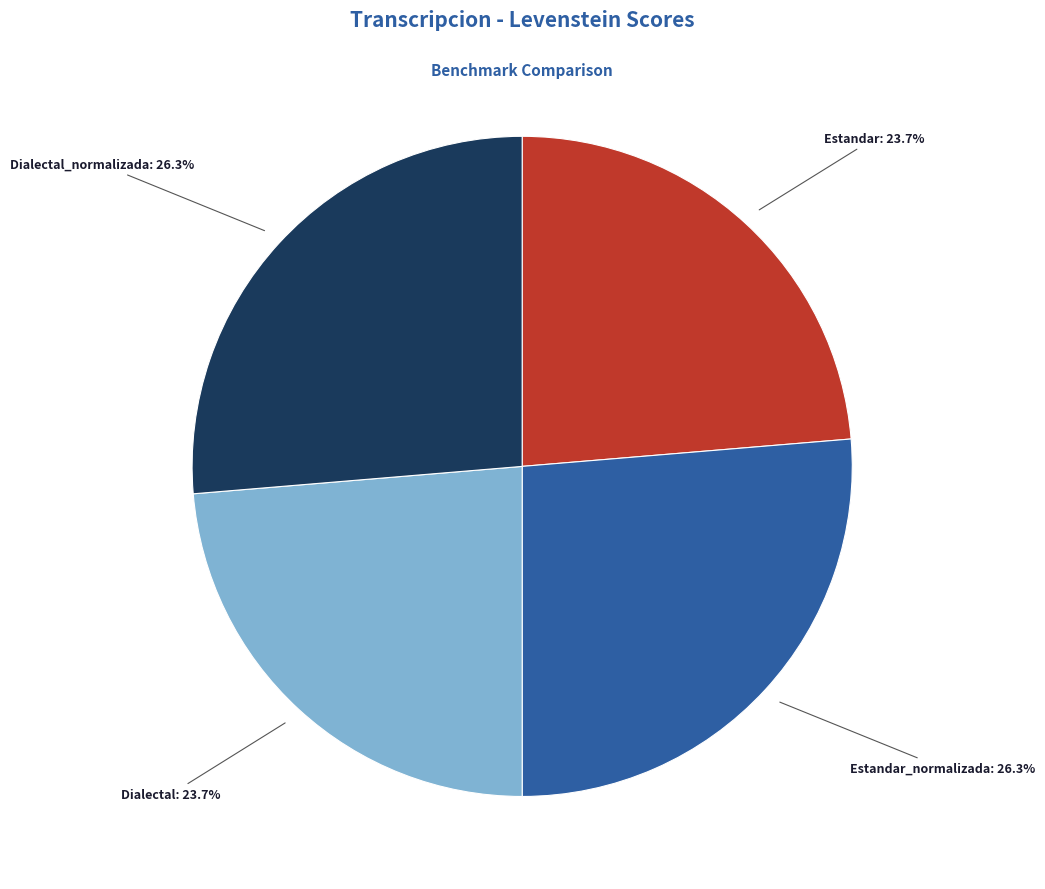

To the nearest percent, what is the combined percentage of Estandar_normalizada and Estandar?

50%